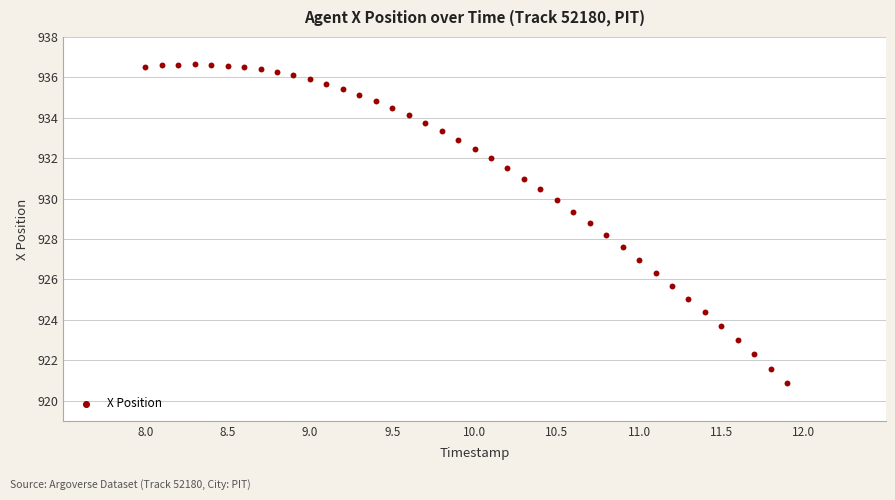

What is the range of Y values (max minus min)?

15.8